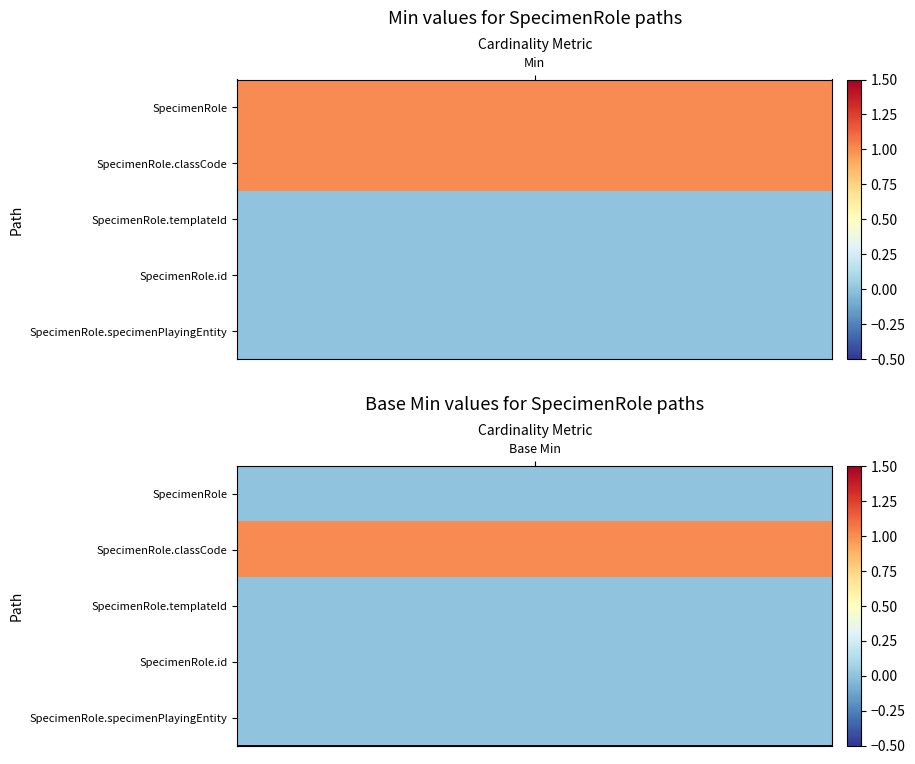

The SpecimenRole.templateId series shows 0 at 0. True or false?

True